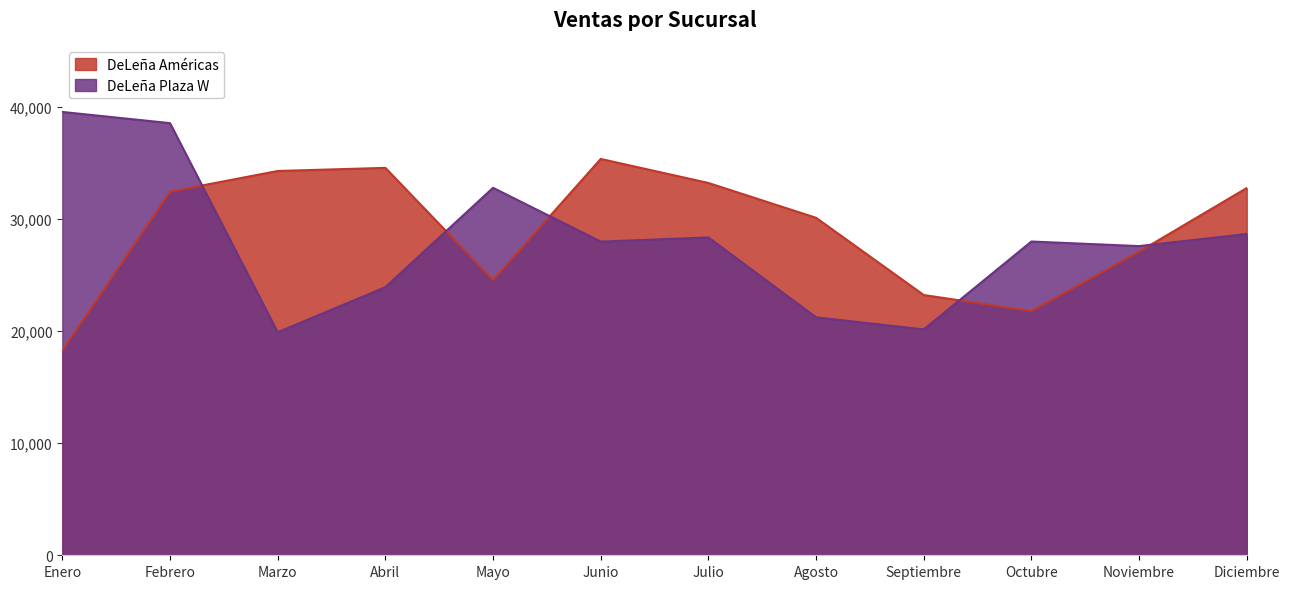

Is the value of DeLeña Américas at Febrero greater than the value of DeLeña Plaza W at Octubre?

Yes